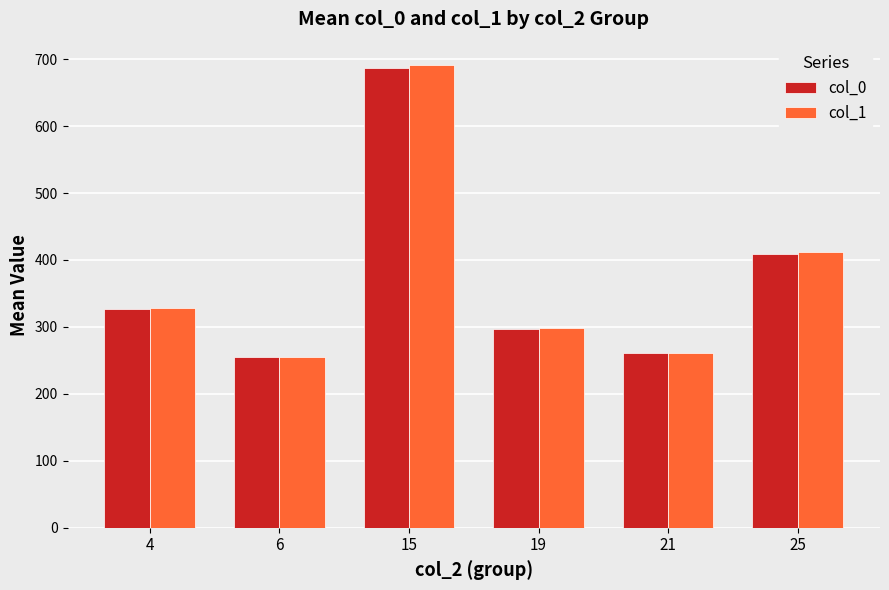

Where is col_1 nearest to the value 473?

25